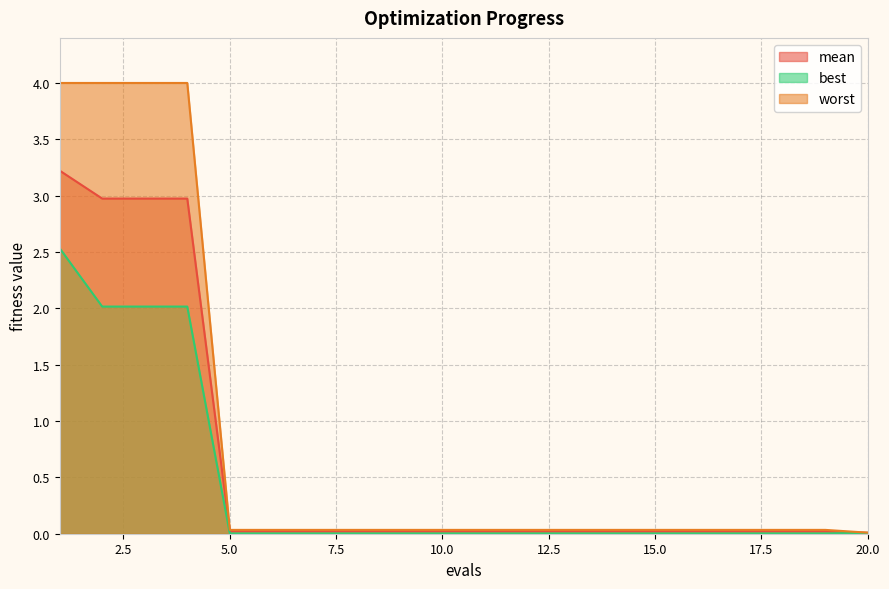

Does the chart display data point markers on the line(s)?

No